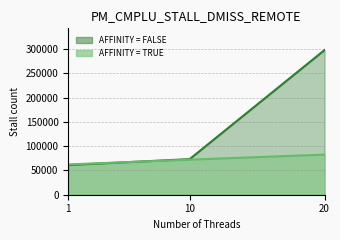

What is the difference between the AFFINITY = FALSE values at 1 and 20?

237167